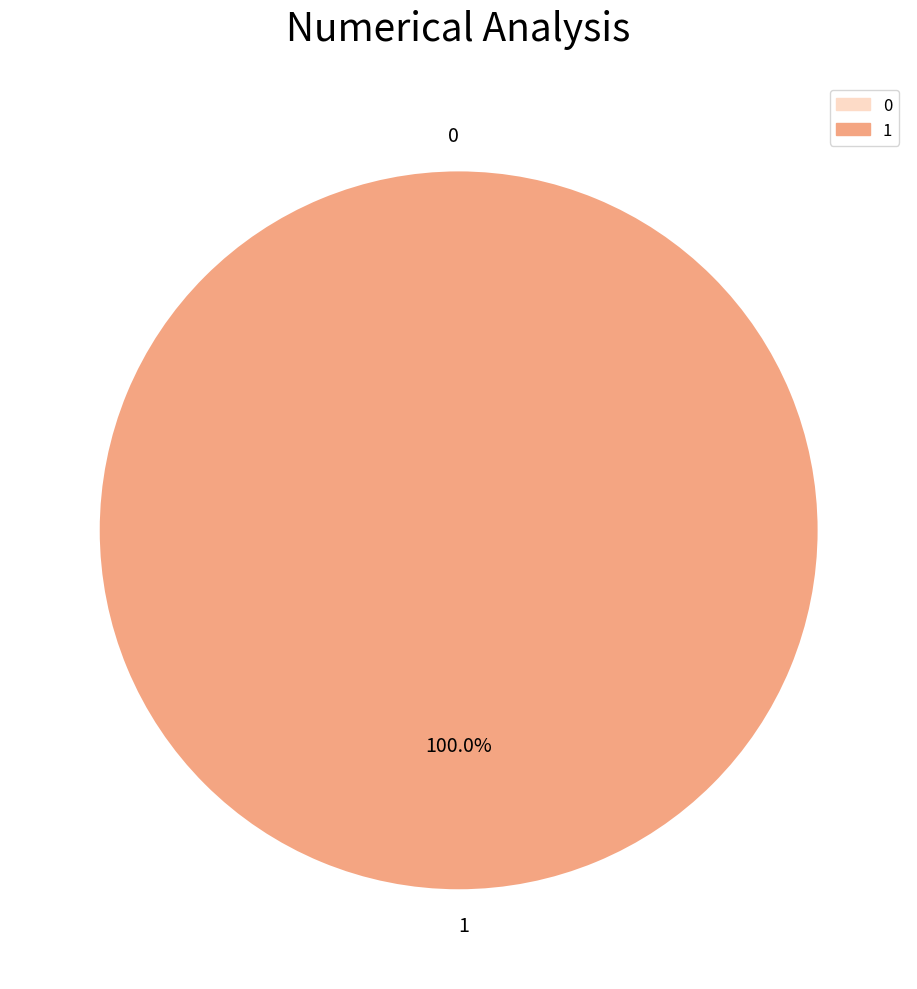

How many segments does this pie chart have?

2